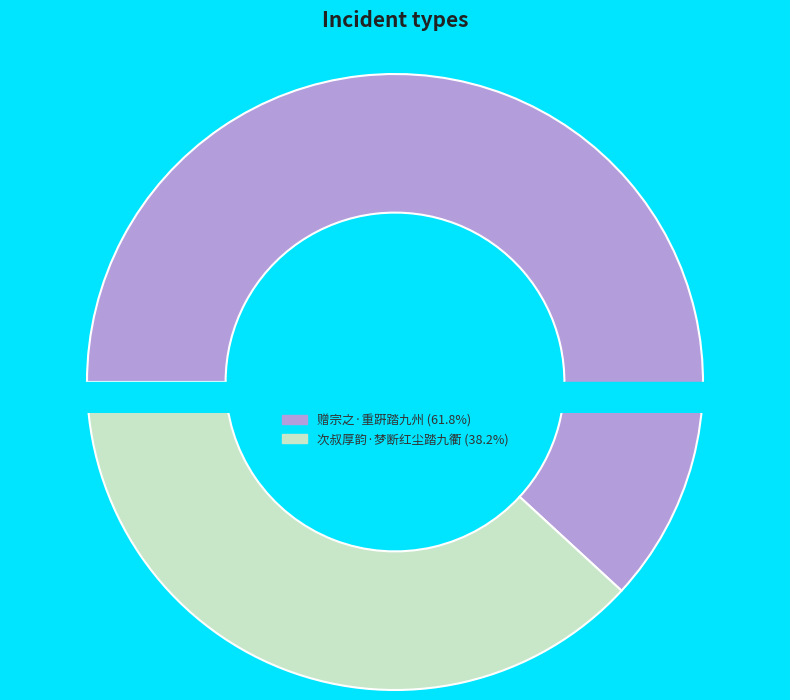

Which category accounts for the majority?

赠宗之·重趼踏九州